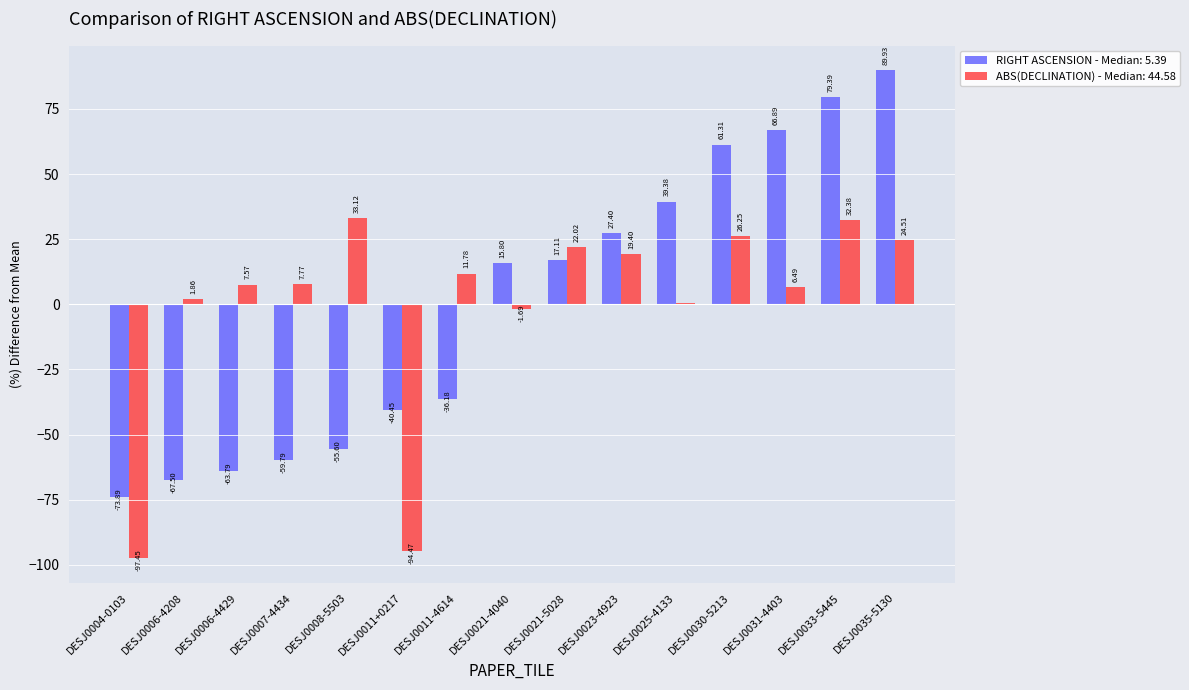

At which category is the sum across all series the highest?

DESJ0035-5130